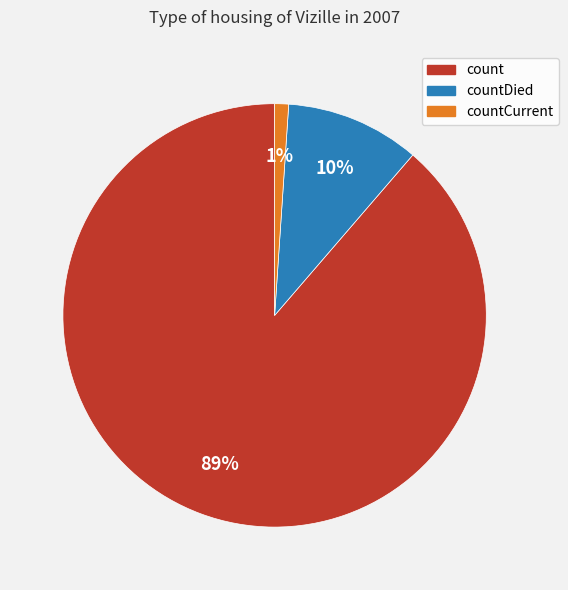

To the nearest percent, what is the average slice percentage?

33%